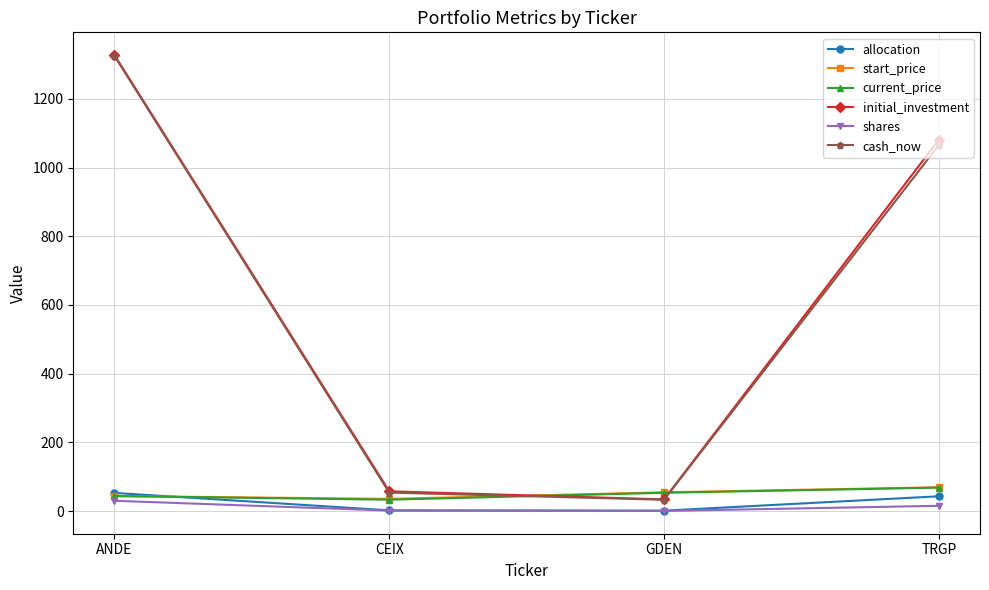

True or false: current_price has more than 1 interior local peaks.

False